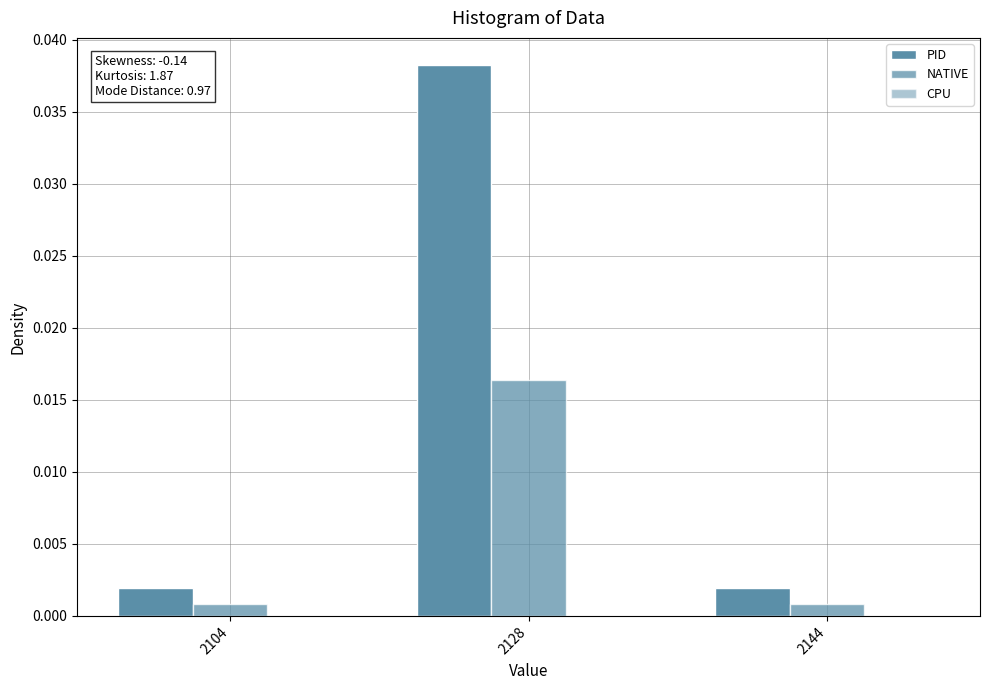

Which series has the largest total across all categories?

PID